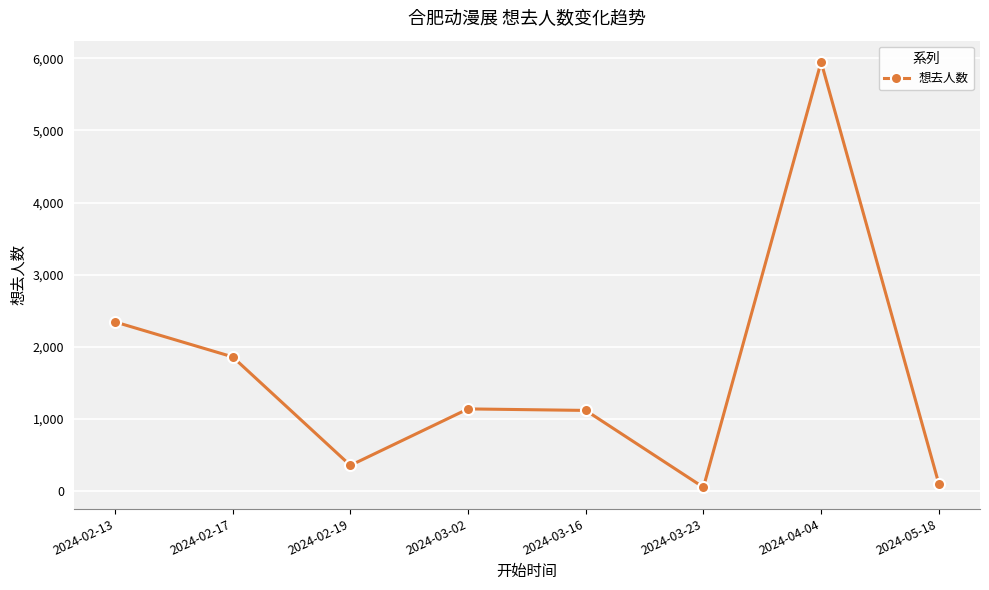

Where is the first local minimum?

2024-02-19